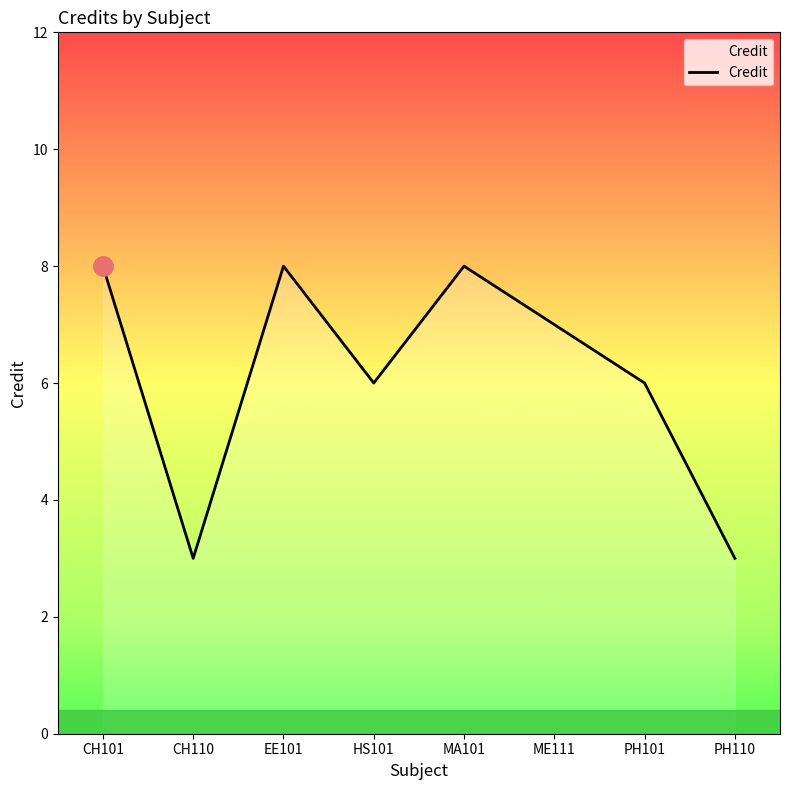

What position from the right is PH101?

2